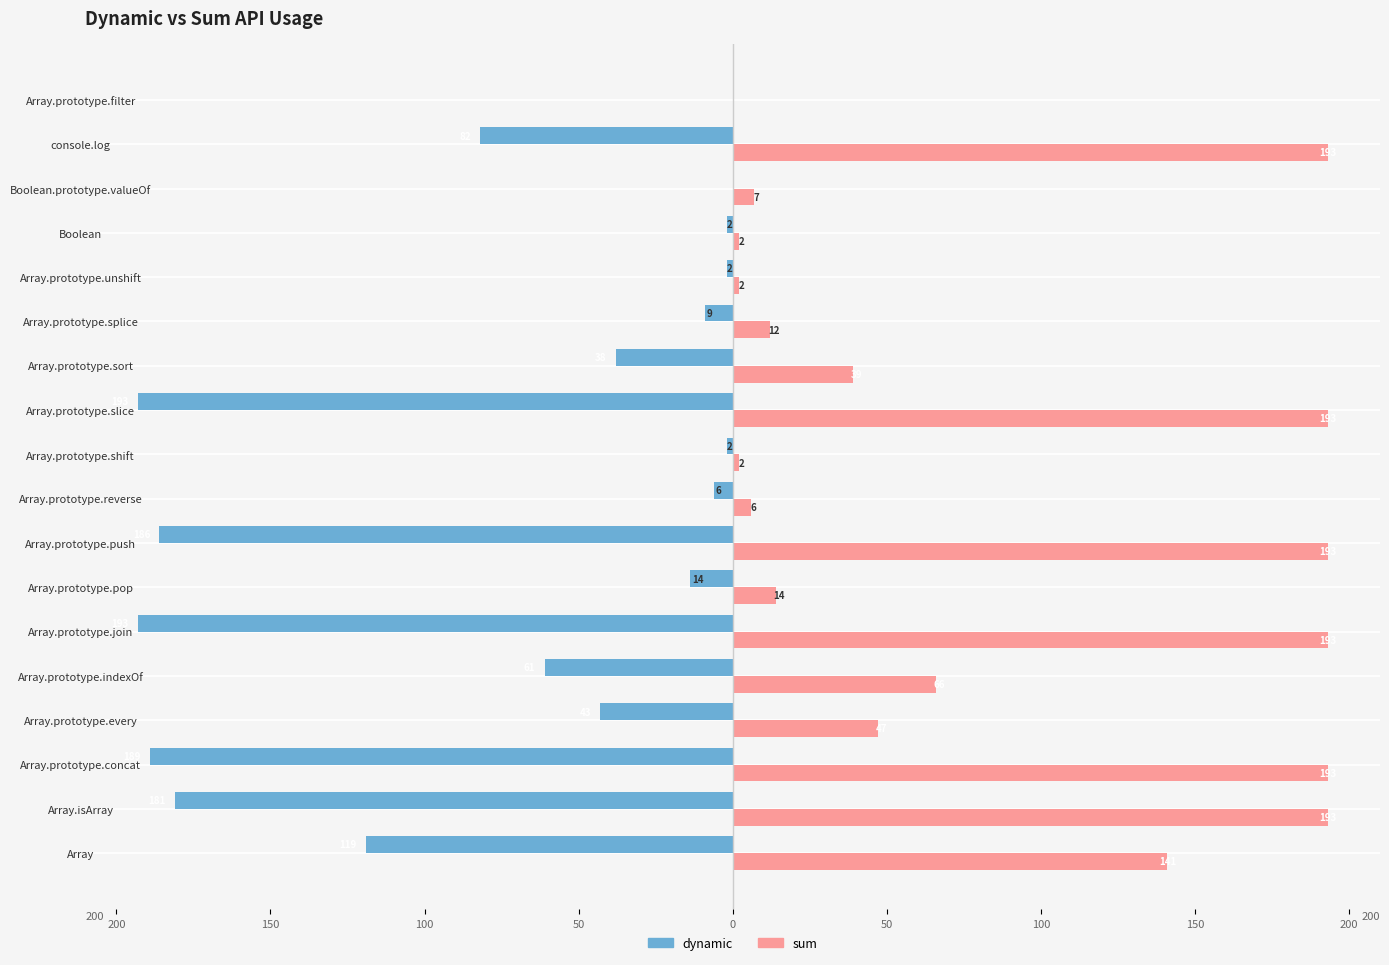

How many groups of bars are there?

18